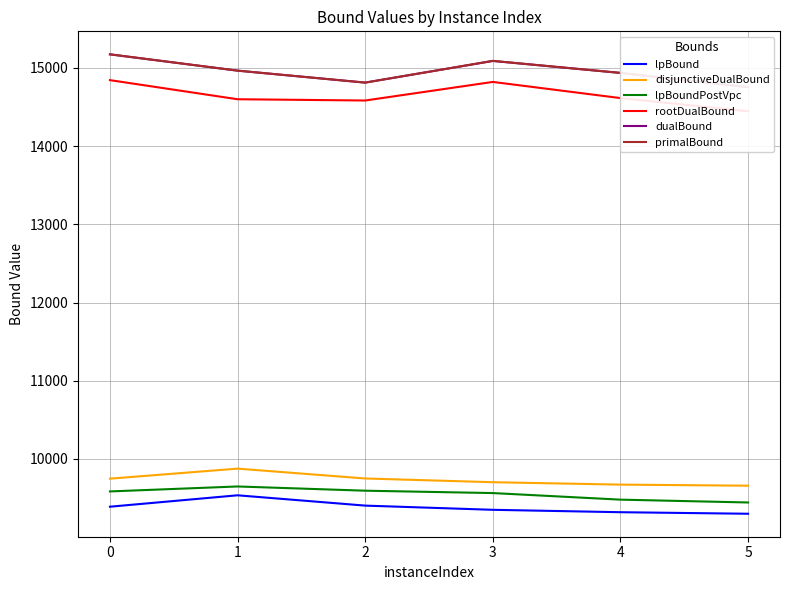

Reading right to left, what are all the values shown in this chart?

lpBound: 5=9298.2	4=9317.9	3=9348.6	2=9402.3	1=9534.2	0=9388.2
disjunctiveDualBound: 5=9657.0	4=9670.9	3=9701.5	2=9749.3	1=9875.4	0=9747.1
lpBoundPostVpc: 5=9442.4	4=9478.6	3=9562.7	2=9593.1	1=9647.1	0=9583.7
rootDualBound: 5=14446.3	4=14614.9	3=14821.6	2=14584.0	1=14600.2	0=14844.6
dualBound: 5=14754.9	4=14936.9	3=15090.1	2=14813.0	1=14966.0	0=15174.2
primalBound: 5=14756.0	4=14937.0	3=15091.0	2=14813.0	1=14966.0	0=15175.0